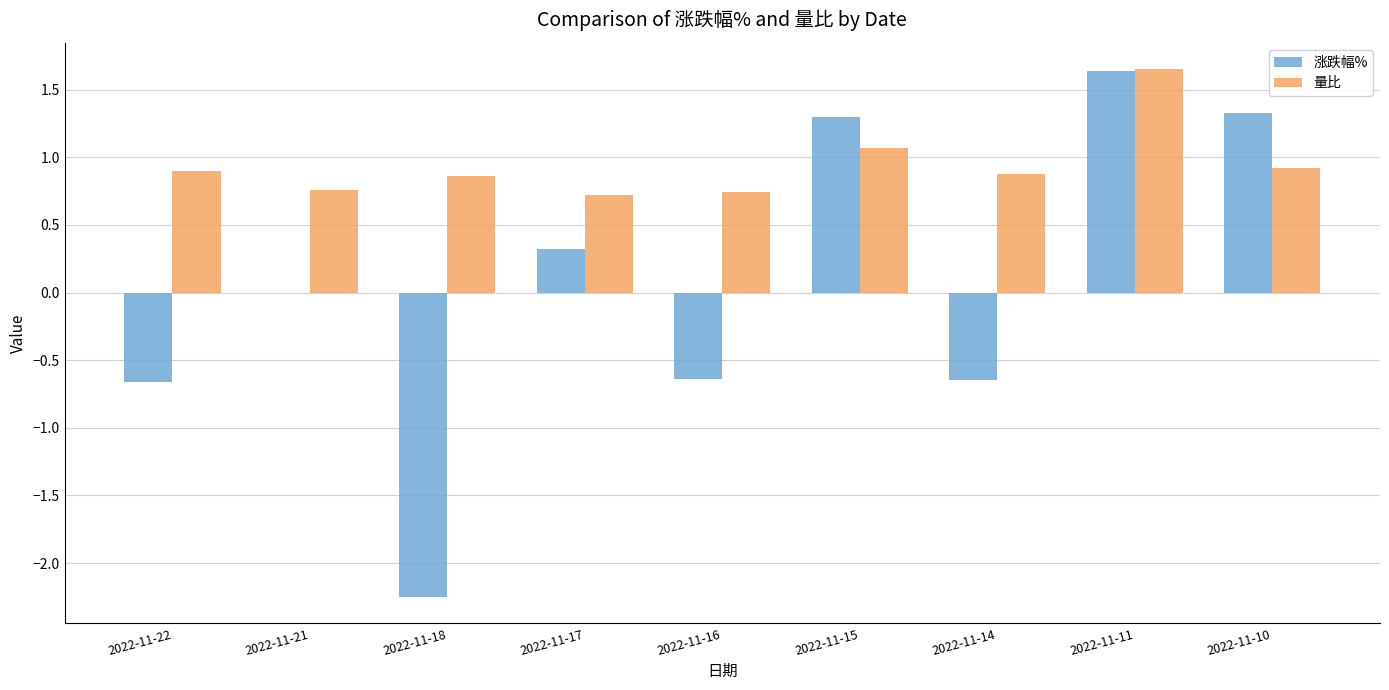

What is the sum of all 量比 values?

8.5